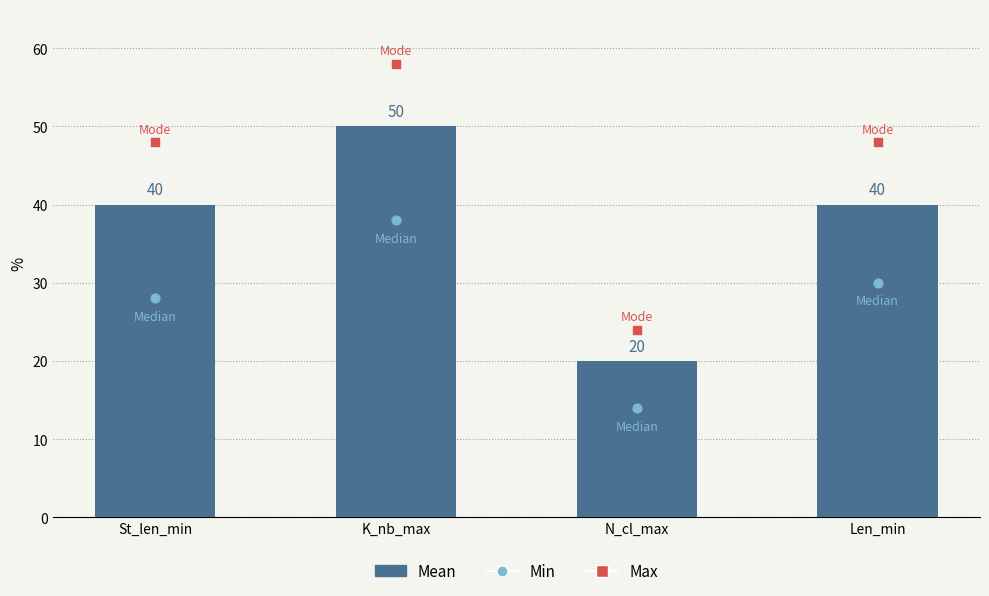

What is the total value across all series at K_nb_max?

146